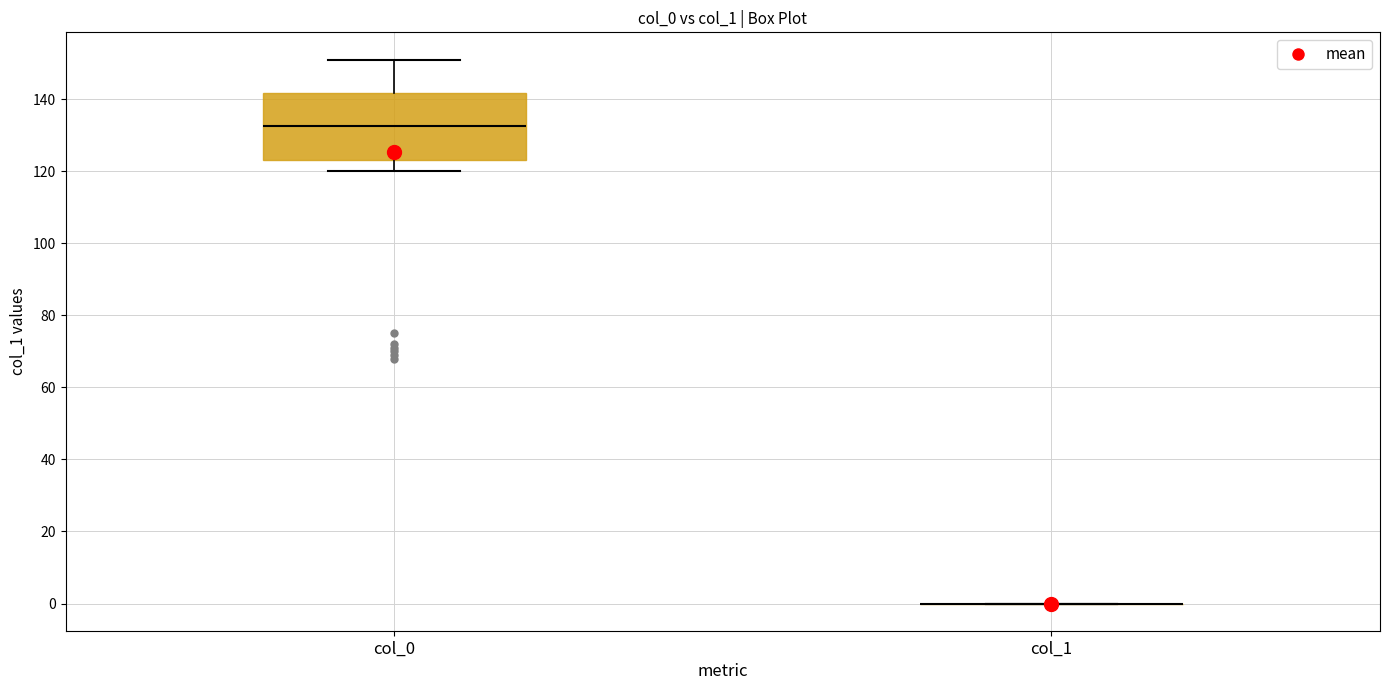

Reading left to right, transcribe this box plot: for each box, give where its median line is, the range the box spans, and where its two whiskers end, as read against the y-axis. The values are not printed on the chart, so give them approximately, as read against the axis.

col_0: median 132, box 124 to 142, whiskers 120 to 152
col_1: box collapsed to a line at 0, whiskers 0 to 0